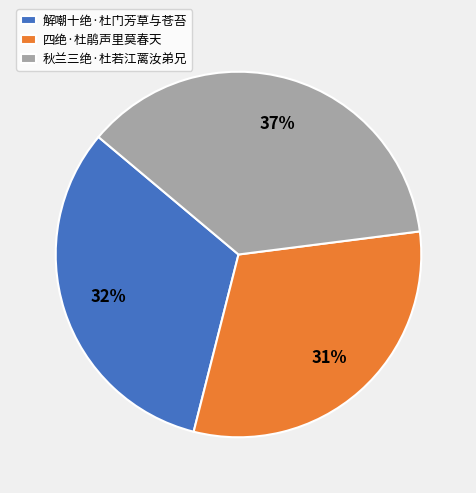

Do 四绝·杜鹃声里莫春天 and 解嘲十绝·杜门芳草与苍苔 together represent more than half of the pie?

Yes